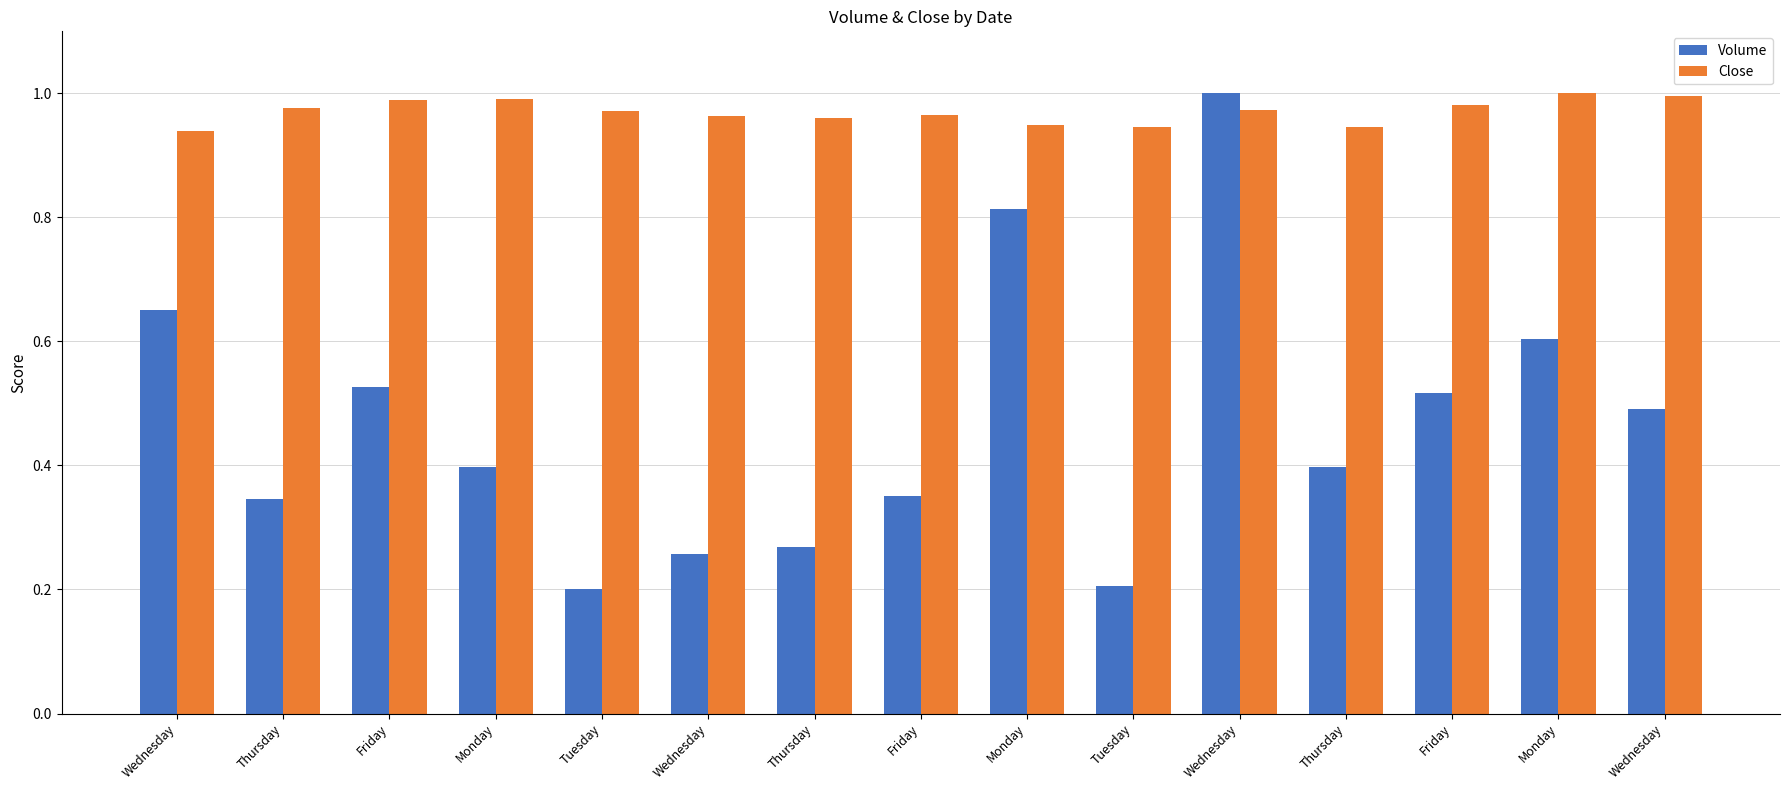

Which series has the largest range (max minus min)?

Volume